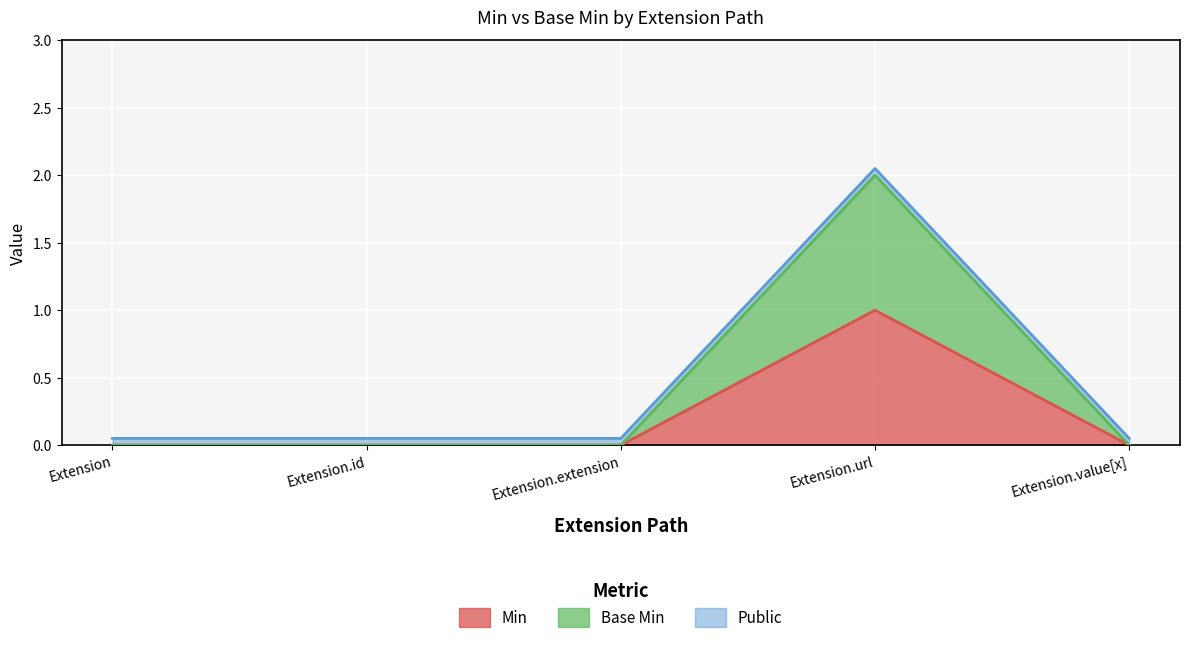

Is it true that Min equals 0 at Extension?

True